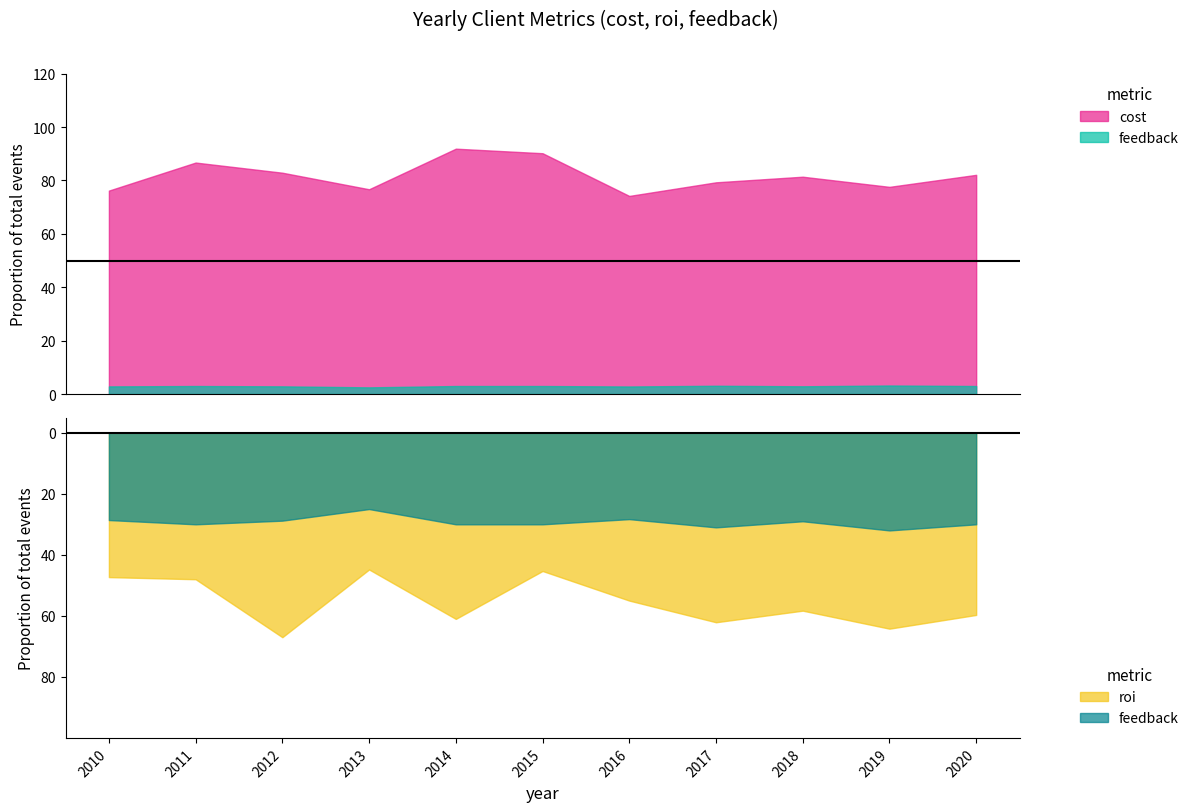

True or false: roi and feedback intersect in this chart.

False